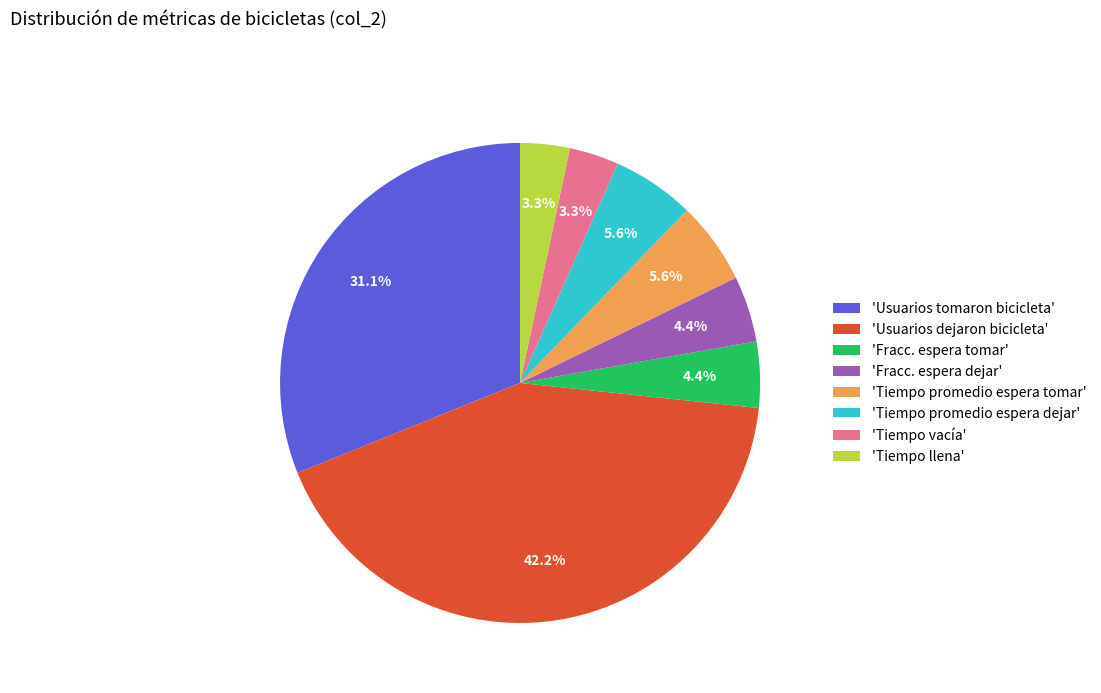

What portion of the pie excludes 'Fracc. espera tomar'?

95.6%